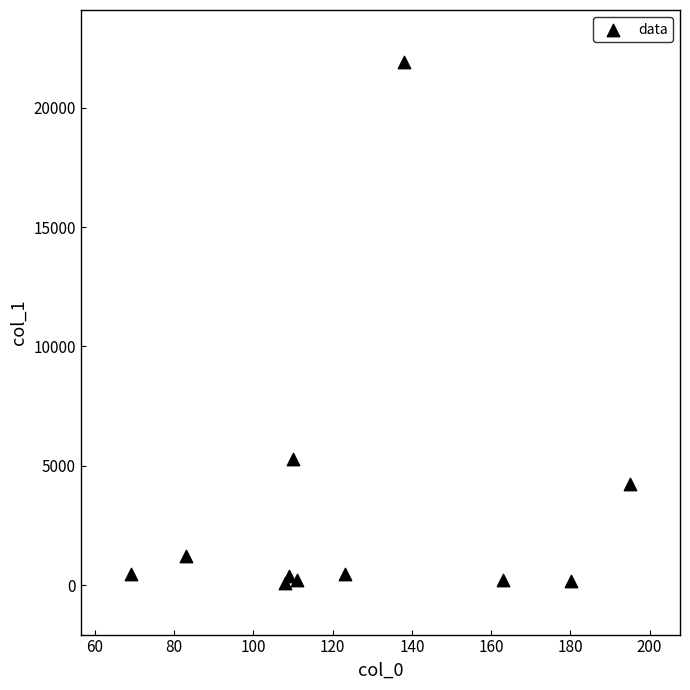

What Y value in the scatter plot is closest to 11012?

5309.2